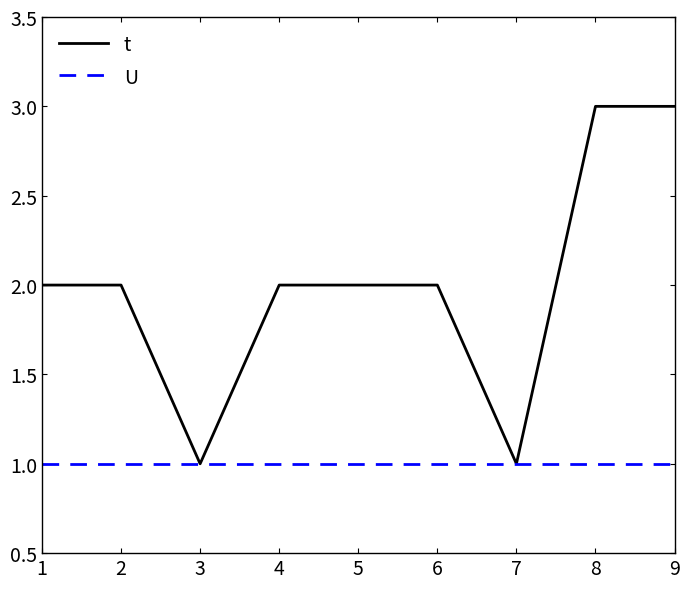

What is the total value across all series at 6?

3